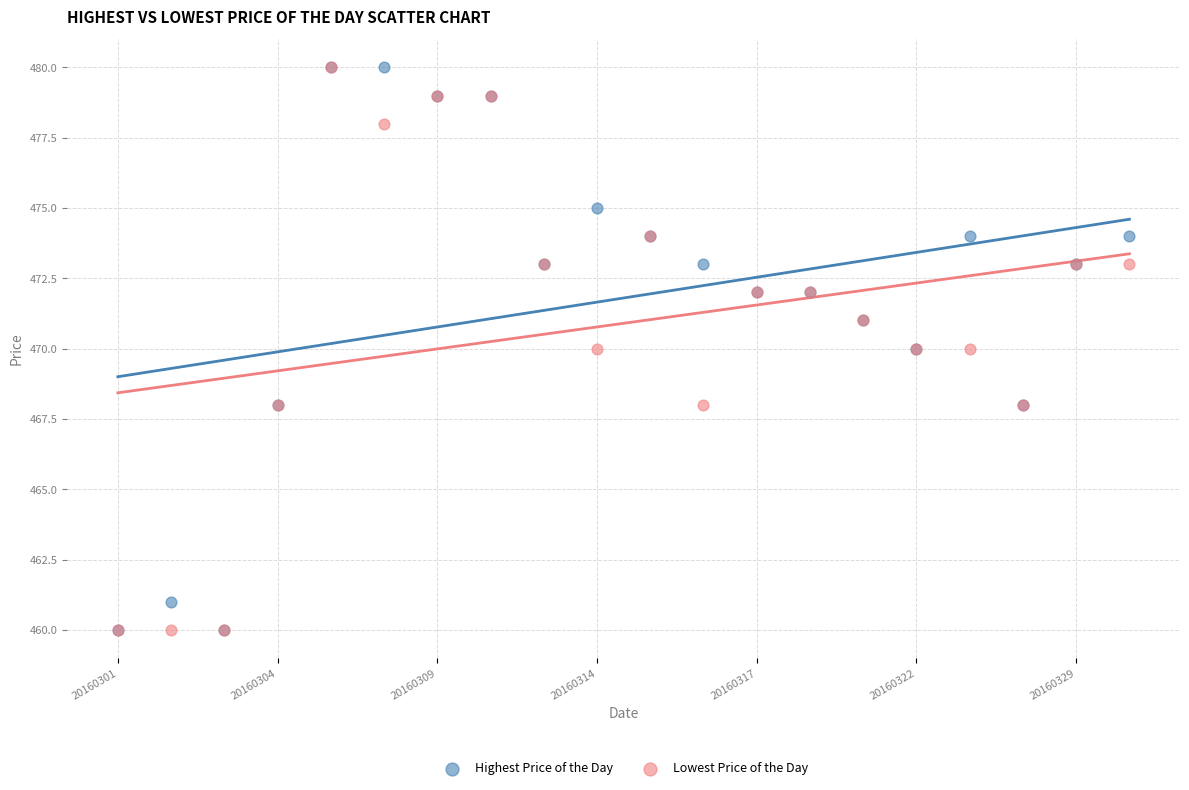

What are all the series names shown in the legend?

Highest Price of the Day, Lowest Price of the Day